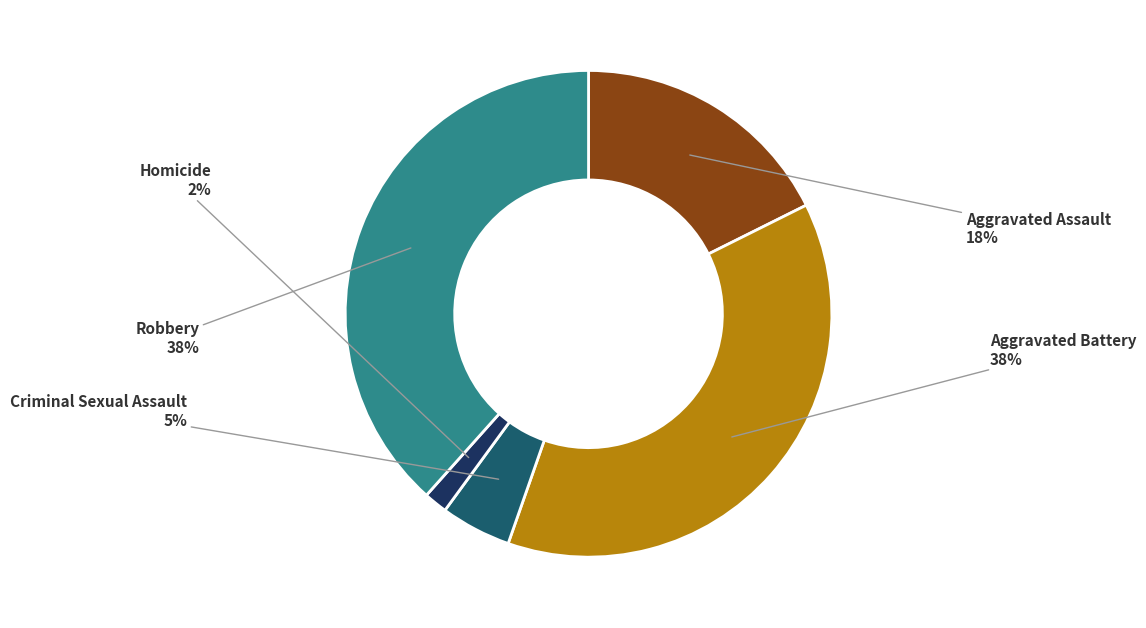

What is the ratio of the value at Aggravated Battery to the value at Robbery?

1.0